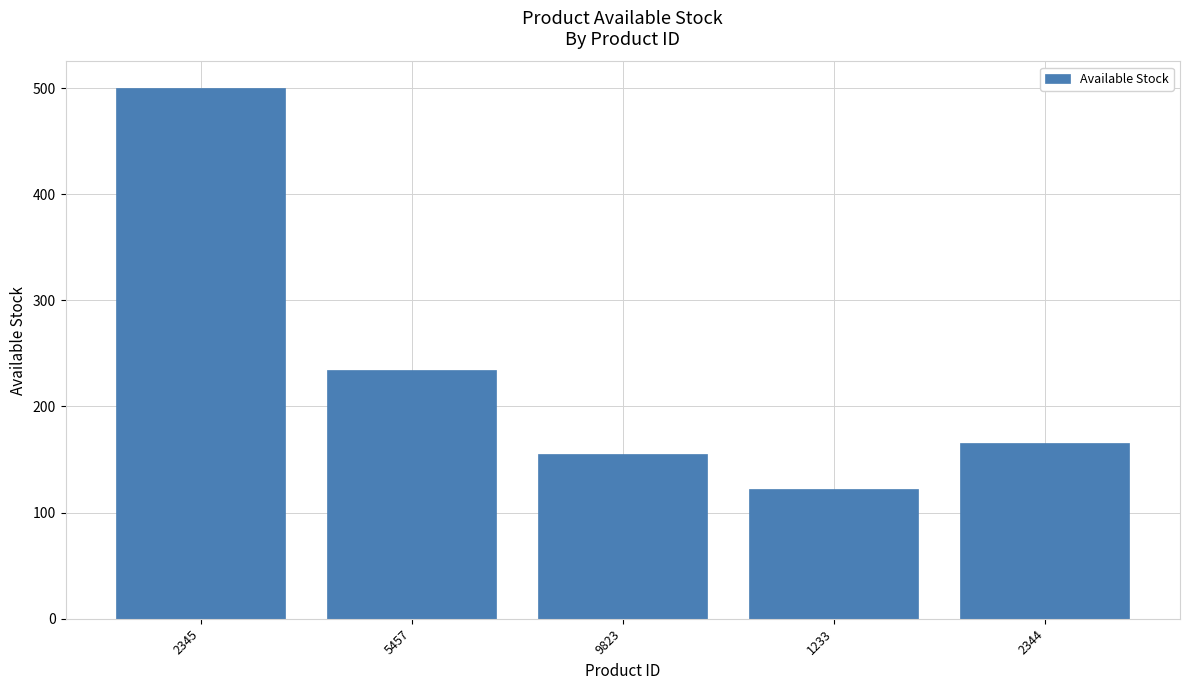

What is the value of the 3rd bar from the left?

155